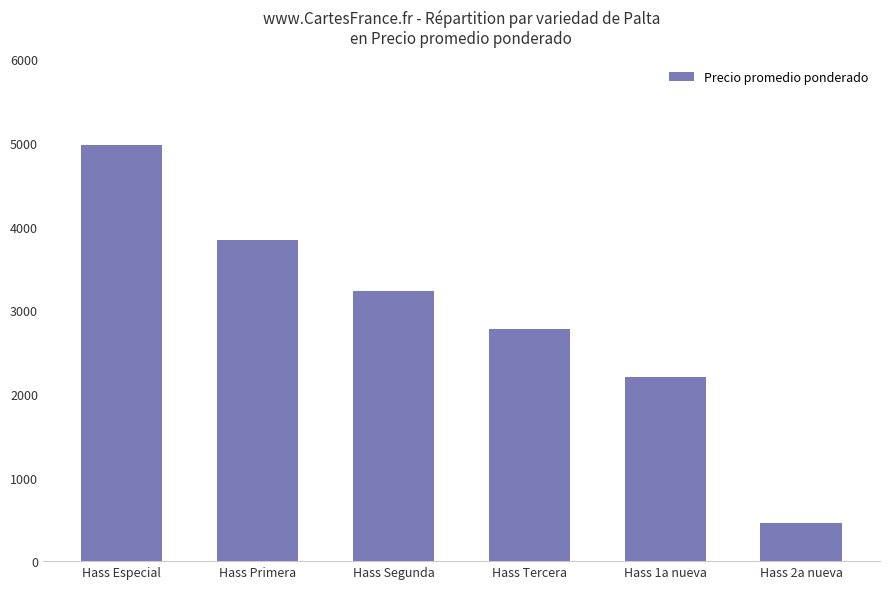

What is the value of the 2nd bar from the left?

3841